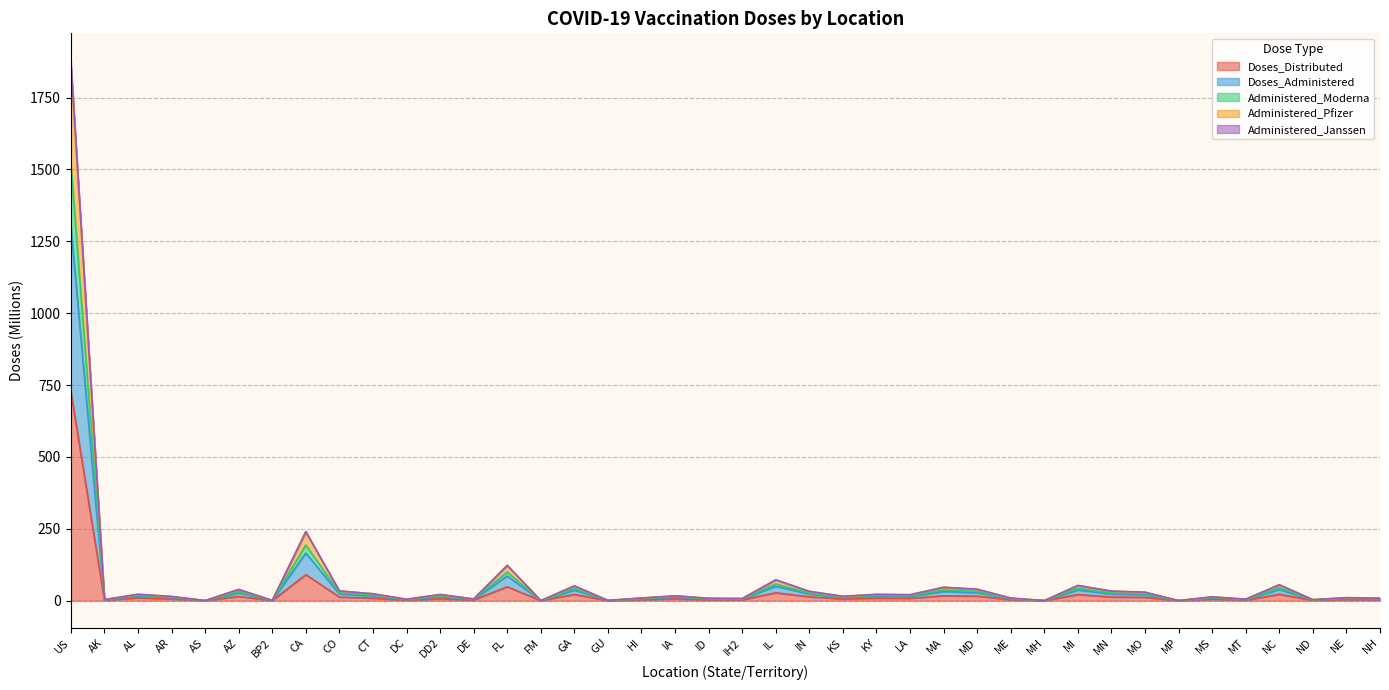

Reading left to right, list all the values displayed in this chart.

Doses_Distributed: 728.3	1.5	9.7	6.2	0.1	14.9	0.3	90.5	12.5	8.8	1.9	6.7	2.4	48.2	0.2	21.7	0.3	3.5	6.6	3.4	2.9	27.5	13.5	6.1	8.9	8.3	17.0	15.9	3.4	0.1	21.3	12.7	11.7	0.1	5.5	2.0	22.1	1.4	4.0	3.5
Doses_Administered: 1879.3	3.8	22.3	14.7	0.3	39.1	1.0	240.5	33.9	24.0	4.9	21.6	6.0	123.1	0.4	51.5	1.0	9.3	16.9	8.3	7.4	72.7	32.5	15.3	21.9	20.7	46.7	40.0	9.1	0.2	53.1	33.3	29.5	0.3	13.3	5.2	55.5	3.5	10.4	8.6
Administered_Moderna: 1860.6	3.8	22.1	14.6	0.3	38.7	1.0	238.2	33.6	23.8	4.9	21.3	5.9	121.6	0.4	51.2	1.0	9.2	16.7	8.2	7.4	72.0	32.2	15.1	21.7	20.5	46.3	39.6	9.0	0.2	52.6	33.0	29.3	0.3	13.2	5.1	55.0	3.5	10.3	8.5
Administered_Pfizer: 1520.9	3.1	18.7	12.3	0.3	31.8	0.8	193.5	27.4	19.3	3.9	16.6	4.9	99.6	0.4	42.4	0.8	7.5	13.8	6.8	6.2	58.1	26.4	12.4	18.1	17.0	37.7	32.3	7.4	0.2	43.4	26.8	23.8	0.2	11.0	4.2	45.0	2.9	8.3	7.0
Administered_Janssen: 1304.1	2.7	16.0	10.4	0.2	27.0	0.7	165.5	23.2	16.4	3.4	14.1	4.2	85.7	0.3	36.6	0.7	6.4	11.8	5.9	5.2	50.1	23.0	10.7	15.4	14.5	31.8	28.0	6.3	0.2	37.2	23.0	20.6	0.2	9.4	3.6	38.8	2.5	7.2	6.1